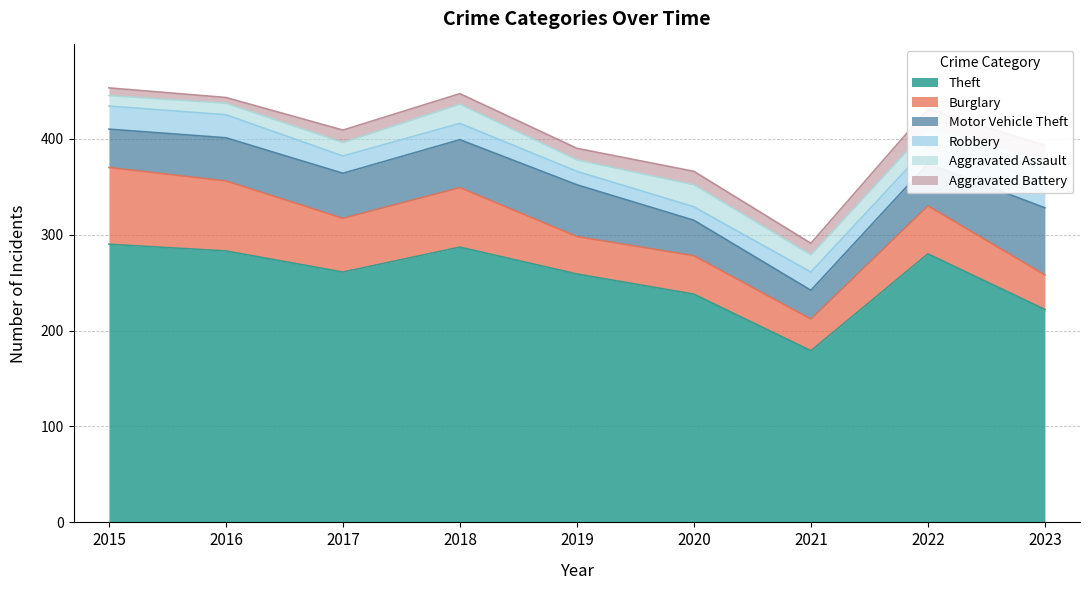

What is the average value of the Burglary series?

52